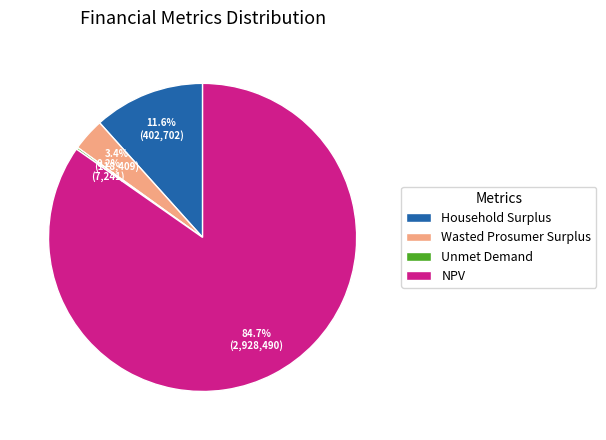

True or false: NPV accounts for 85% of the total.

True